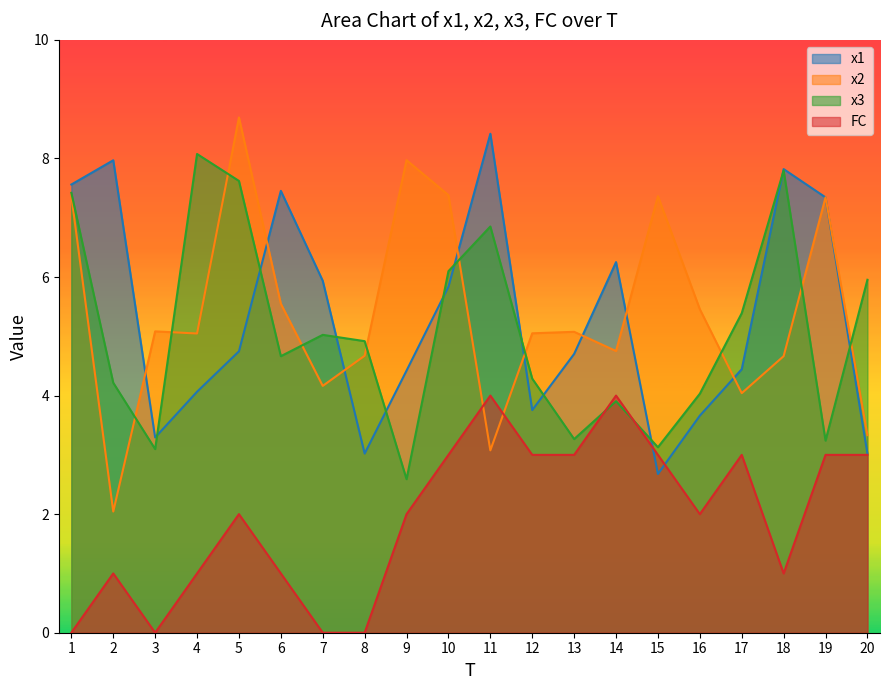

Between 1 and 9, which series saw the biggest shift?

x3